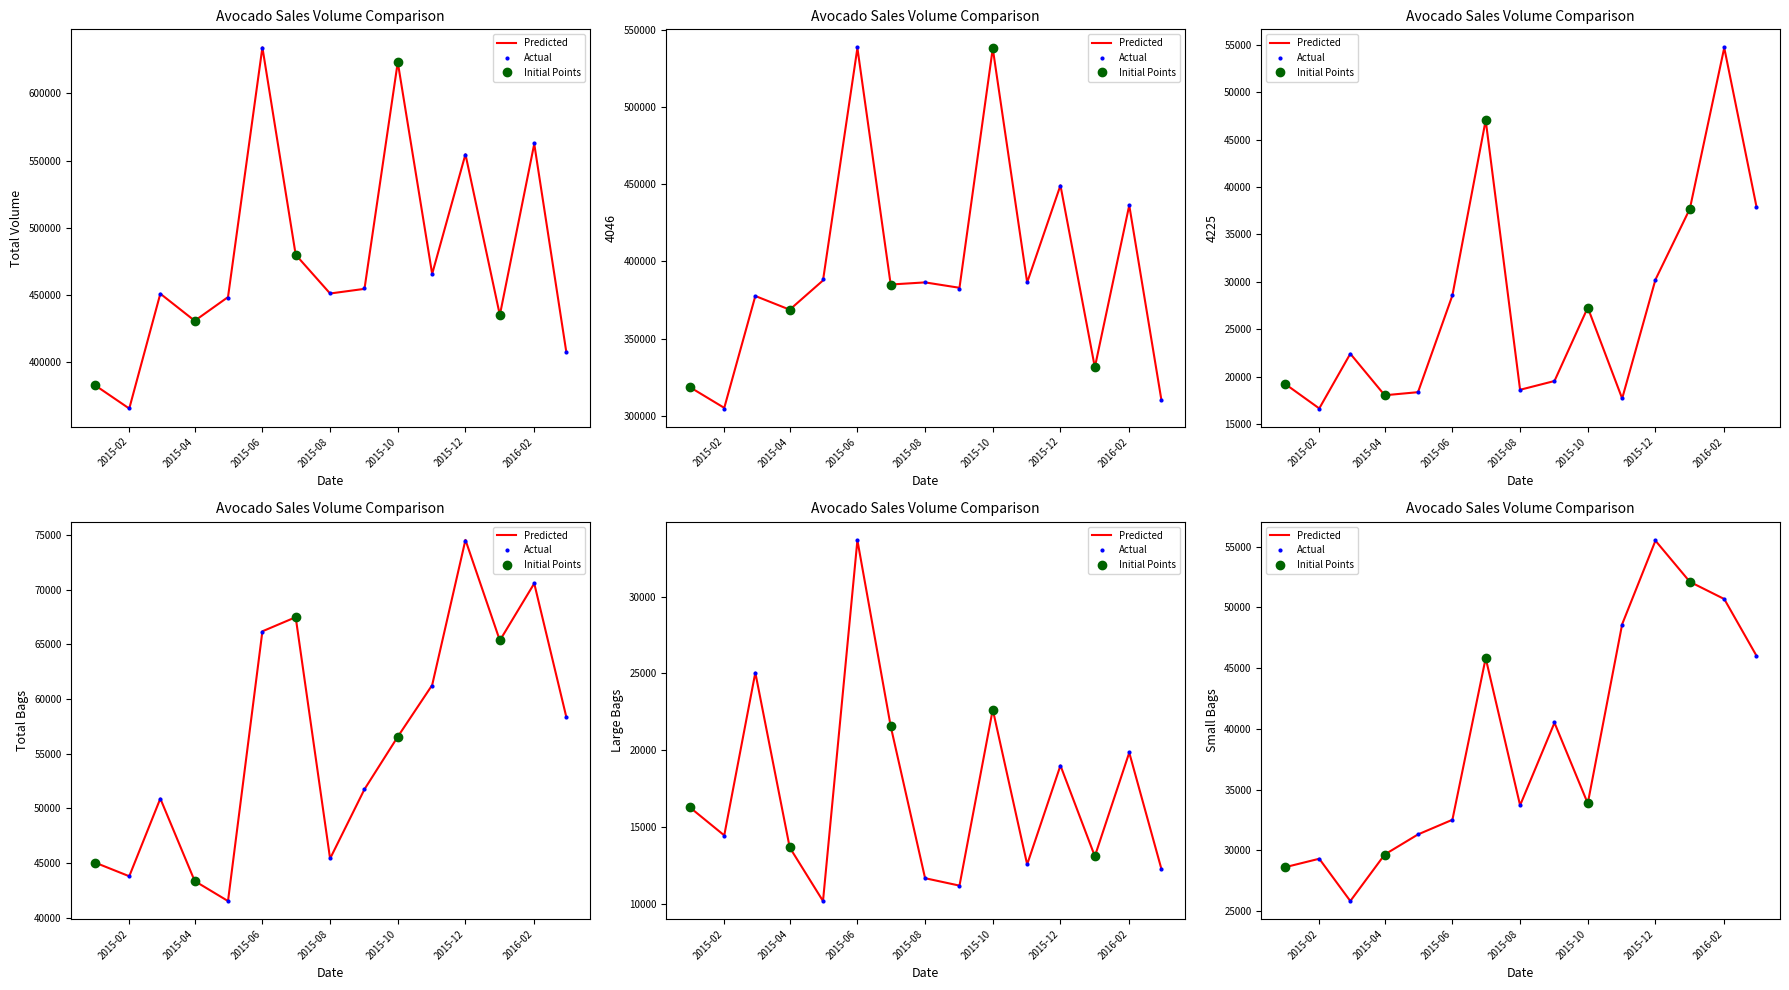

How many data points in Large Bags are less than 14466?

7